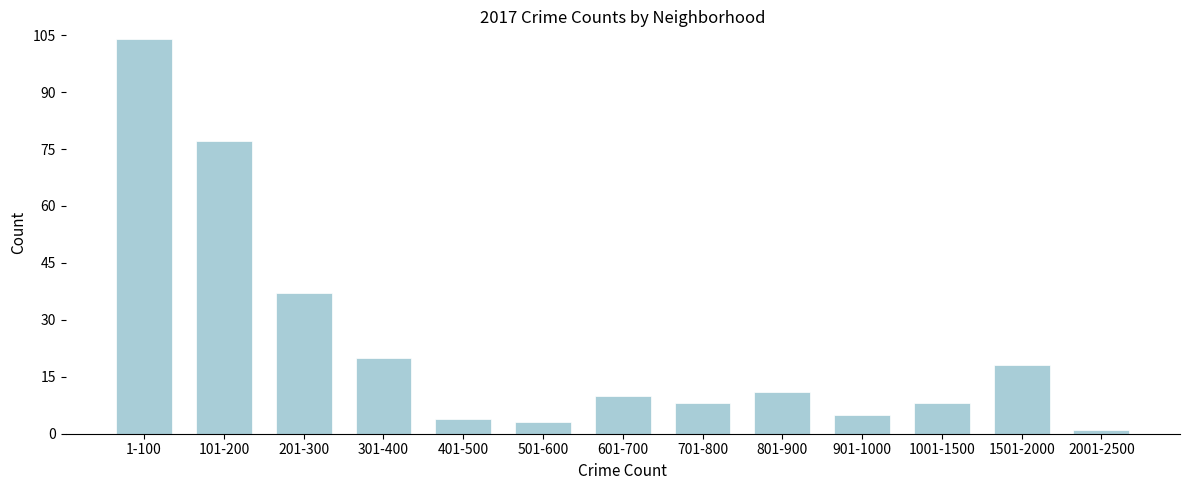

Reading left to right, transcribe all the data shown in this chart.

104	77	37	20	4	3	10	8	11	5	8	18	1